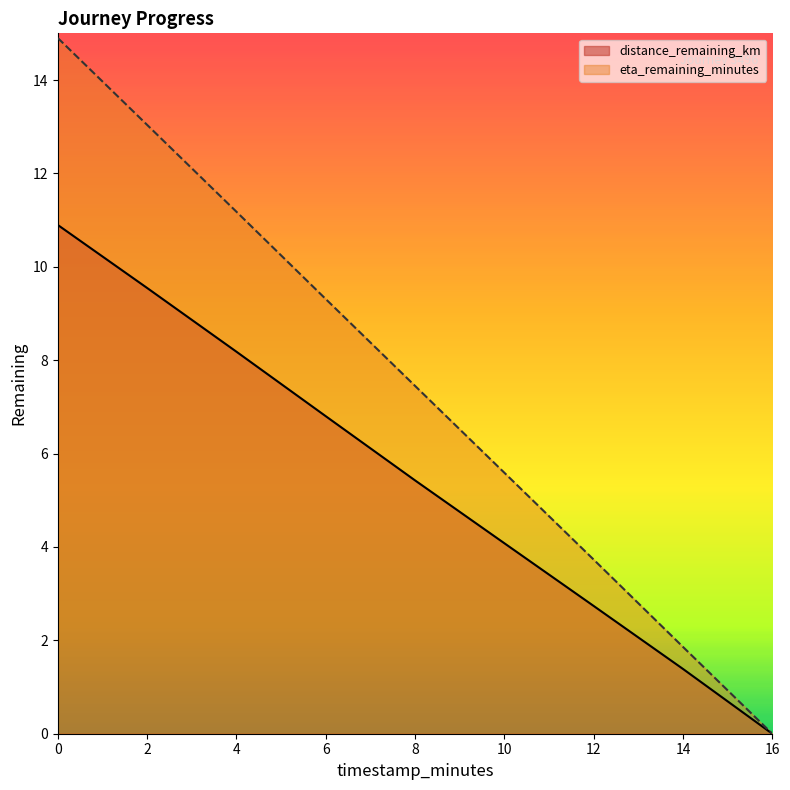

What is the difference between the maximum and minimum values in the distance_remaining_km series?

10.9